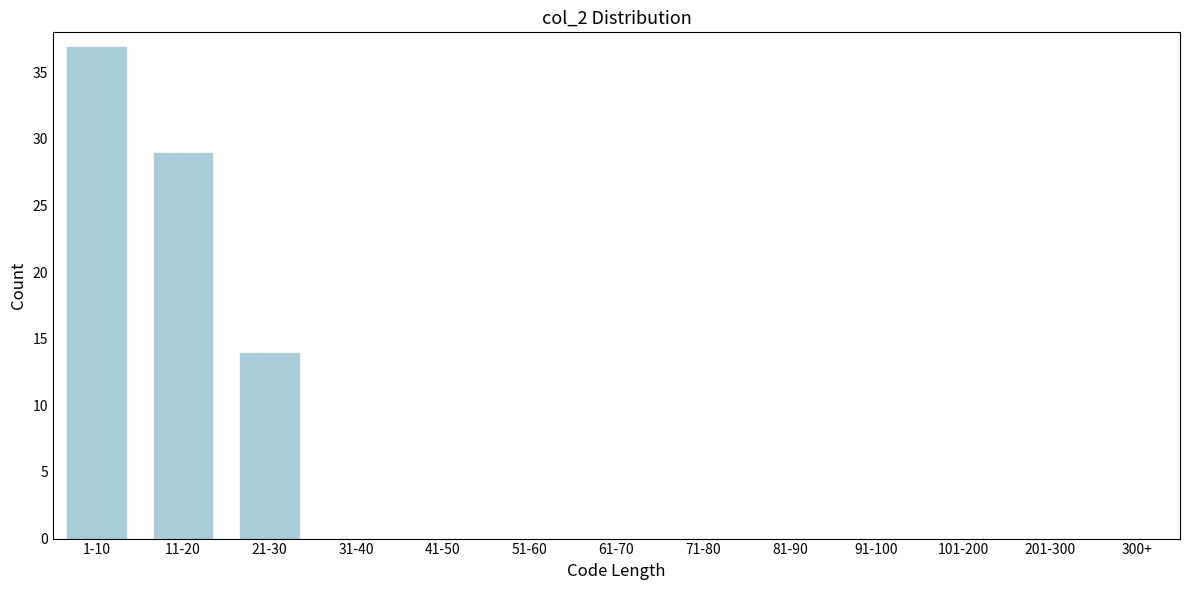

Reading right to left, extract all data points from this chart.

300+=0	201-300=0	101-200=0	91-100=0	81-90=0	71-80=0	61-70=0	51-60=0	41-50=0	31-40=0	21-30=14	11-20=29	1-10=37